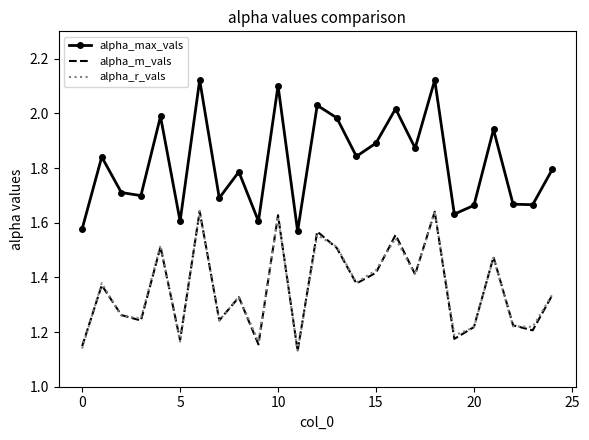

What is the difference between the second highest and second lowest values in the alpha_m_vals series?

0.5